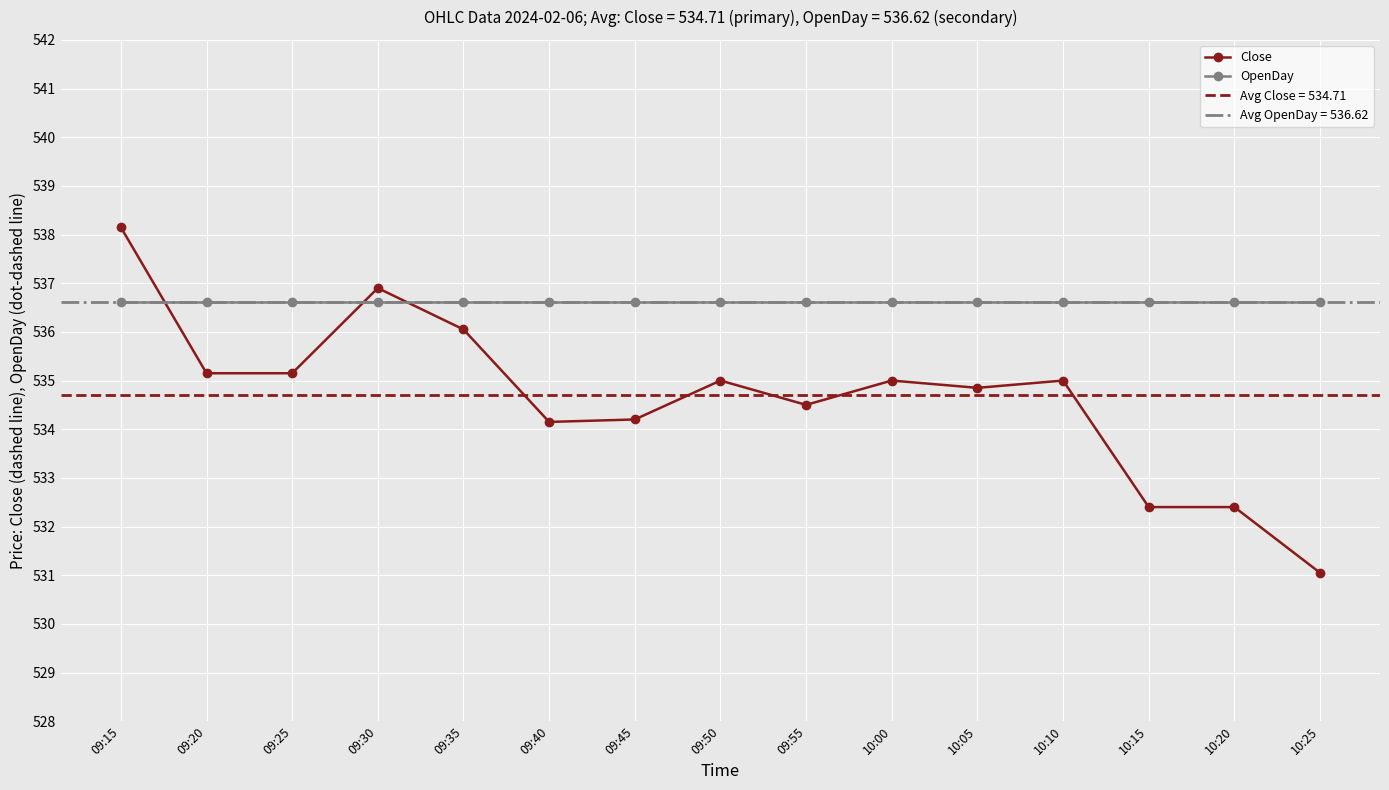

What is the average value of the Close series?

534.7